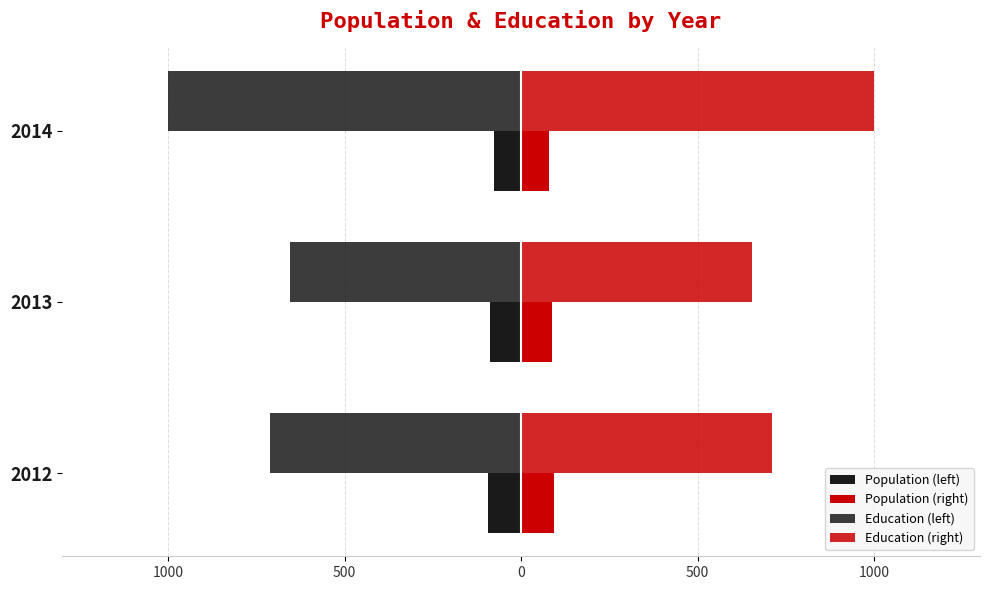

What is the value of the Education (right) bar at the 2nd from the left?

655